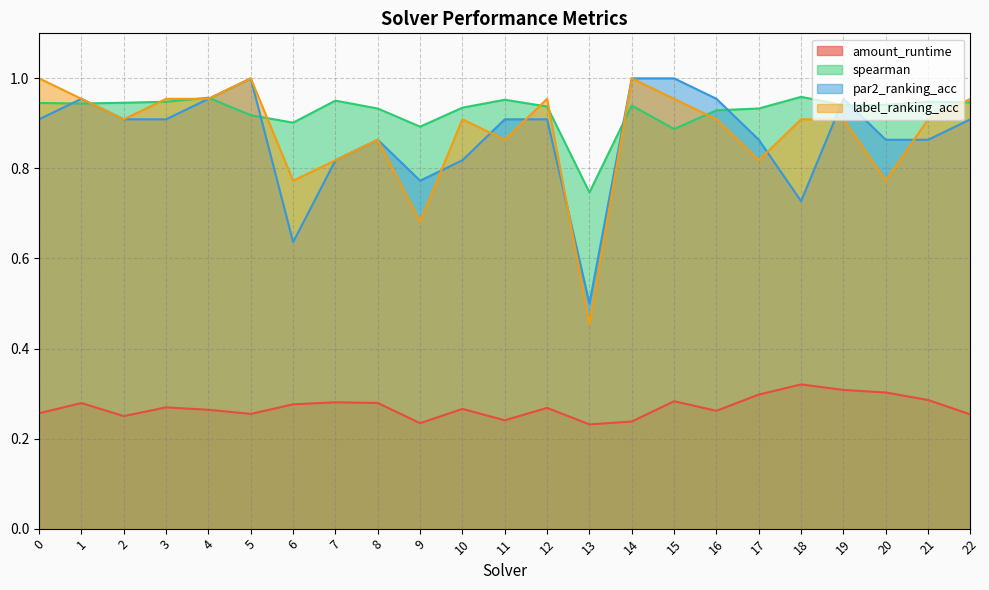

Reading left to right, extract all data points from this chart.

amount_runtime: 0.3	0.3	0.2	0.3	0.3	0.3	0.3	0.3	0.3	0.2	0.3	0.2	0.3	0.2	0.2	0.3	0.3	0.3	0.3	0.3	0.3	0.3	0.3
spearman: 0.9	0.9	0.9	0.9	1.0	0.9	0.9	1.0	0.9	0.9	0.9	1.0	0.9	0.7	0.9	0.9	0.9	0.9	1.0	0.9	0.9	0.9	0.9
par2_ranking_acc: 0.9	1.0	0.9	0.9	1.0	1.0	0.6	0.8	0.9	0.8	0.8	0.9	0.9	0.5	1.0	1.0	1.0	0.9	0.7	1.0	0.9	0.9	0.9
label_ranking_acc: 1.0	1.0	0.9	1.0	1.0	1.0	0.8	0.8	0.9	0.7	0.9	0.9	1.0	0.5	1.0	1.0	0.9	0.8	0.9	0.9	0.8	0.9	1.0